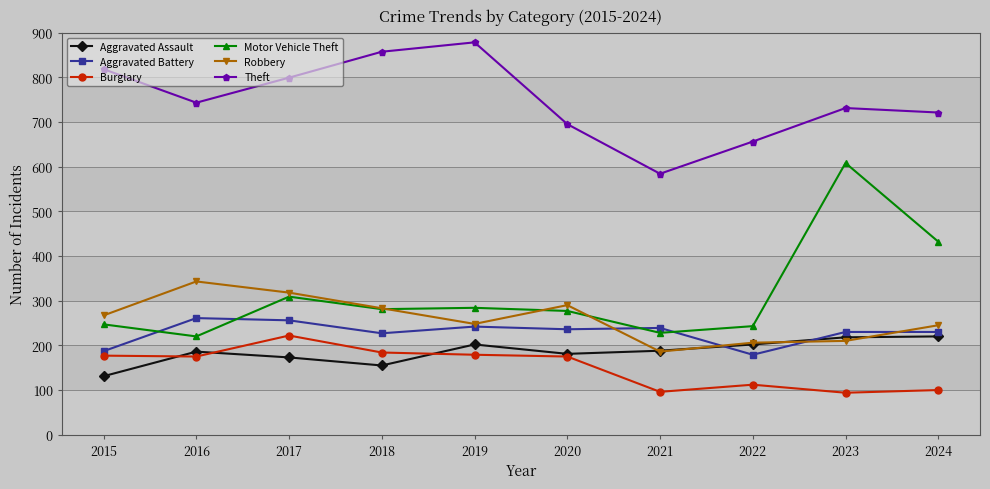

True or false: Aggravated Battery has a value of 230 at 2024.

True